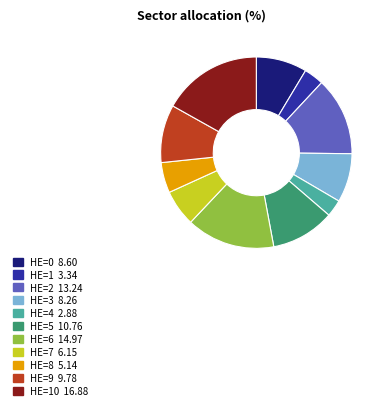

Is there a majority slice in this chart?

No